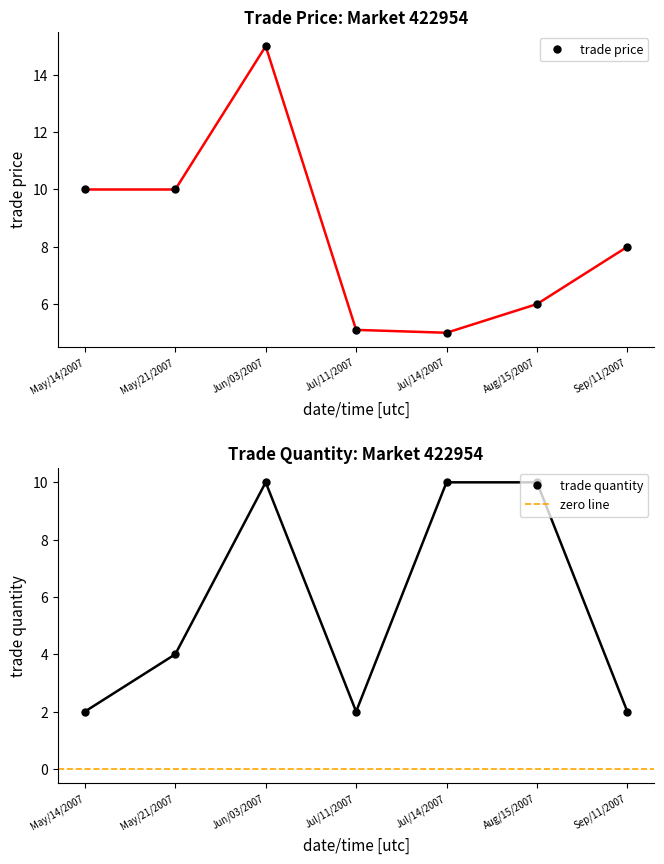

At how many categories does at least one series exceed 10?

1